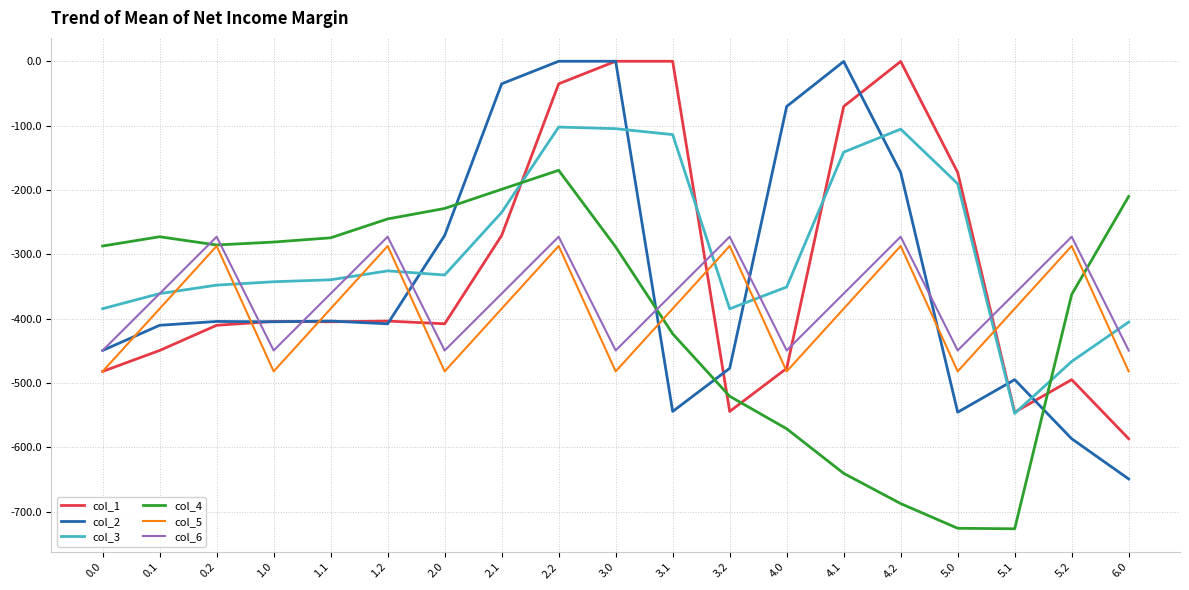

True or false: col_1 and col_4 cross at least once.

True